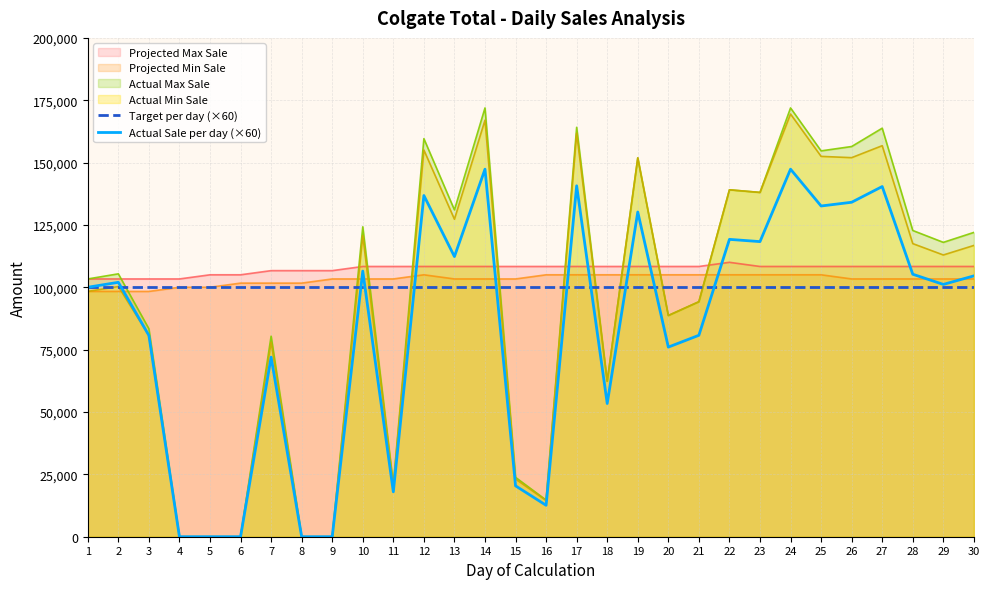

The value of Actual Sale per day (×60) at 12 is 136800. True or false?

True